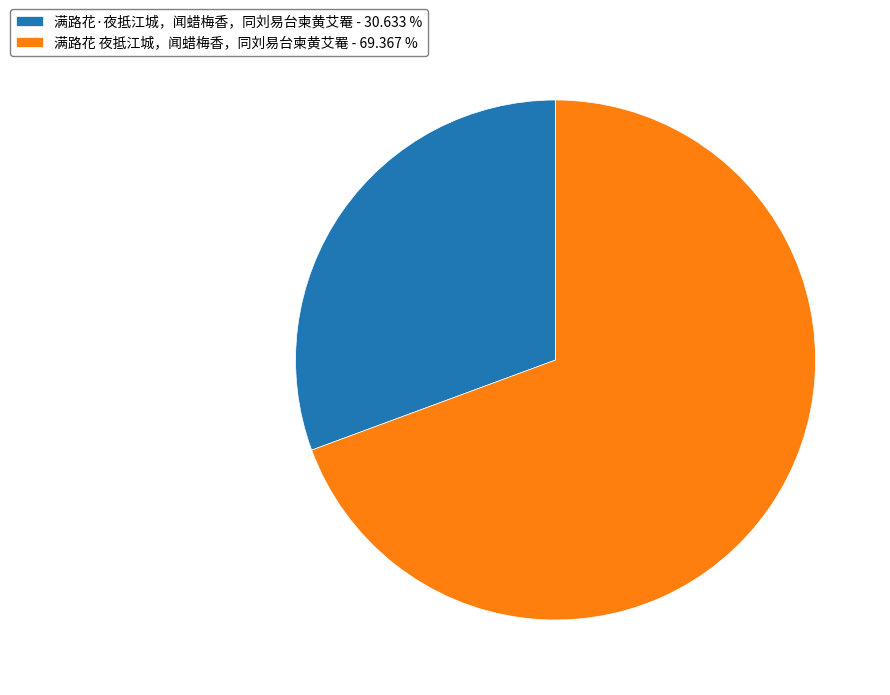

Combined, do 满路花 夜抵江城，闻蜡梅香，同刘易台柬黄艾罨 - 69.367 % and 满路花·夜抵江城，闻蜡梅香，同刘易台柬黄艾罨 - 30.633 % account for over 50%?

Yes